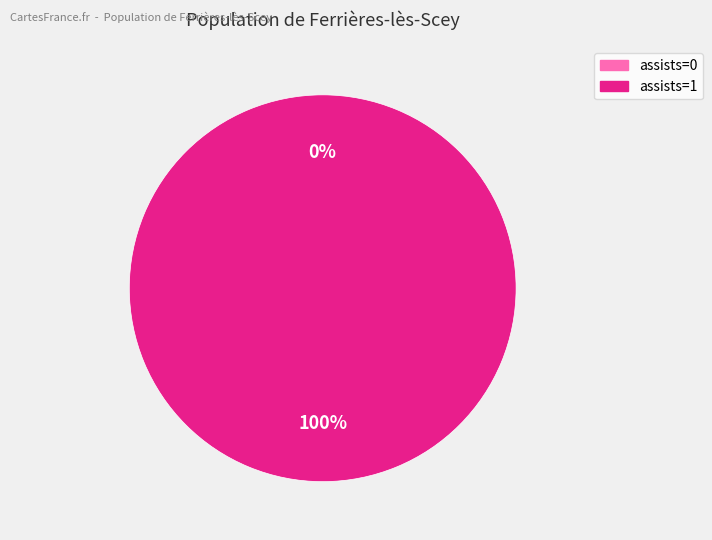

How many slices are in this pie chart?

2